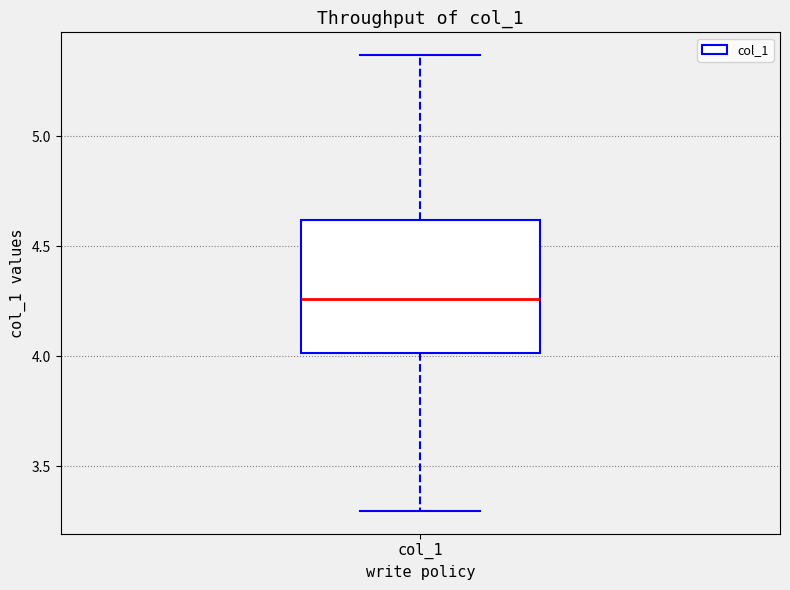

Transcribe this box plot: give where the median line is, the range the box spans, and where the two whiskers end, as read against the y-axis. The values are not printed on the chart, so give them approximately, as read against the axis.

median 4.25, box 4.00 to 4.60, whiskers 3.30 to 5.35